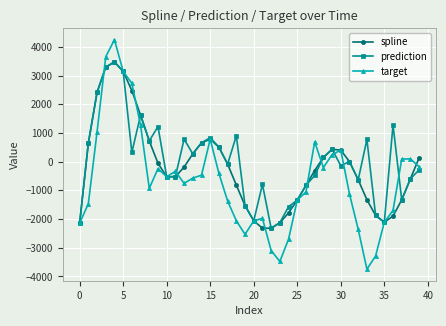

Which series ends up on top after the final intersection of prediction and target?

target